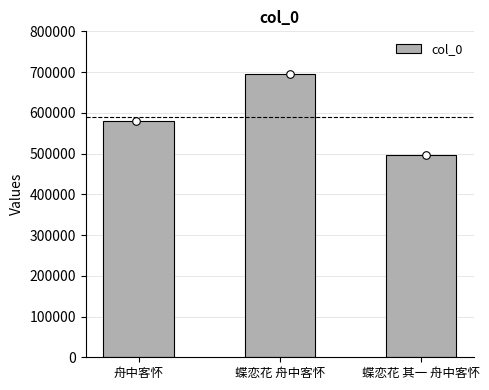

What is the ratio of the value at 蝶恋花 其一 舟中客怀 to the value at 舟中客怀?

0.9